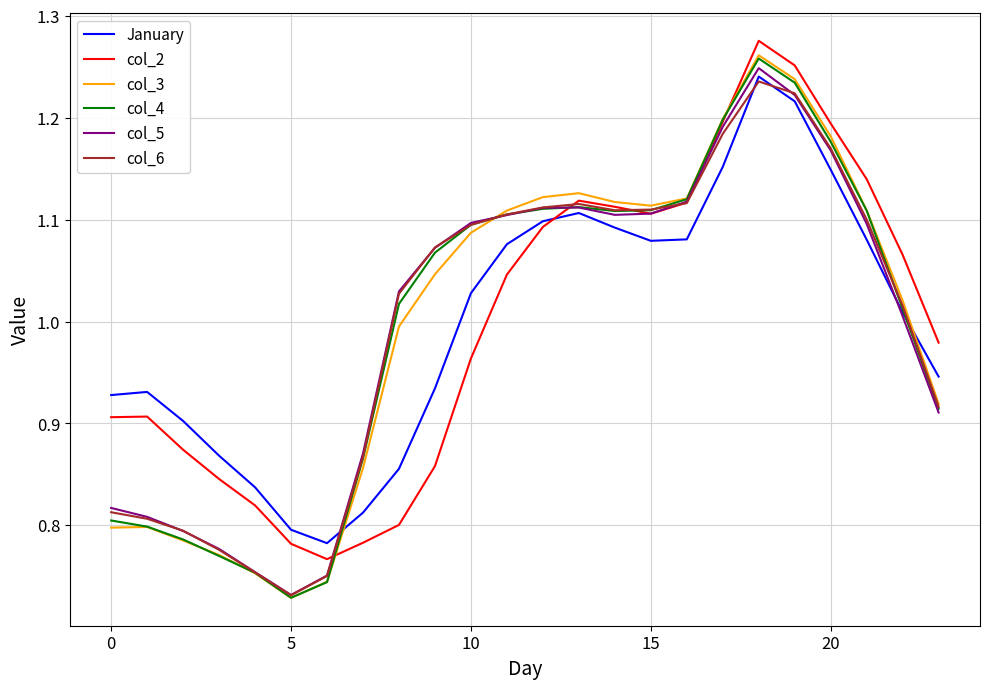

Which series has the widest spread of values?

col_3